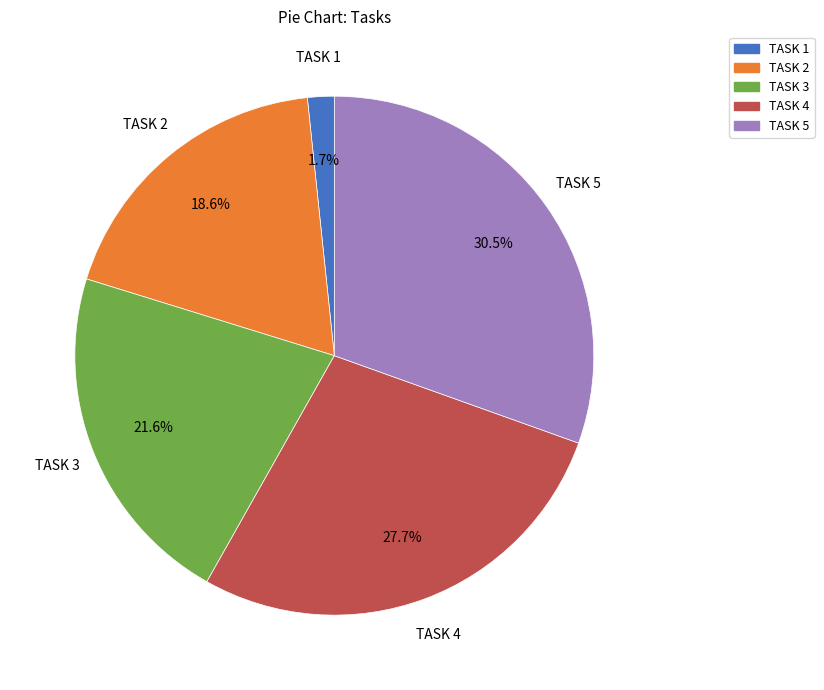

Between TASK 4 and TASK 1, which is larger?

TASK 4